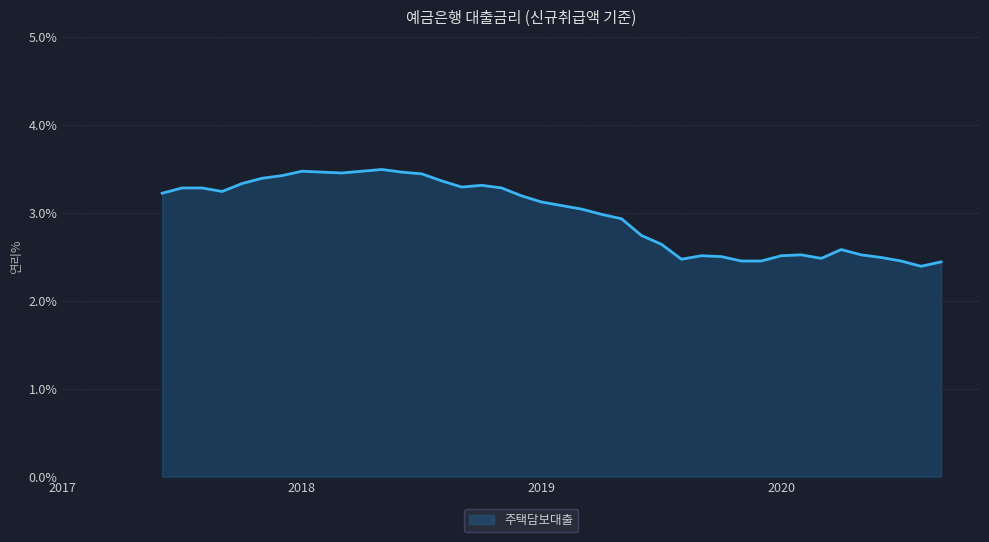

What is the minimum value shown in the chart?

2.4